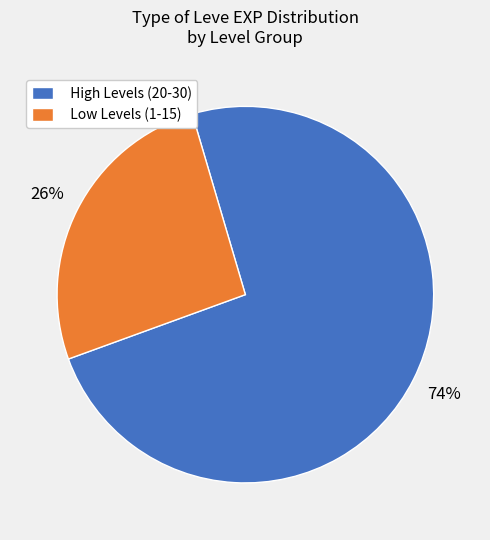

What is the ratio of the value at High Levels (20-30) to the value at Low Levels (1-15)?

2.8